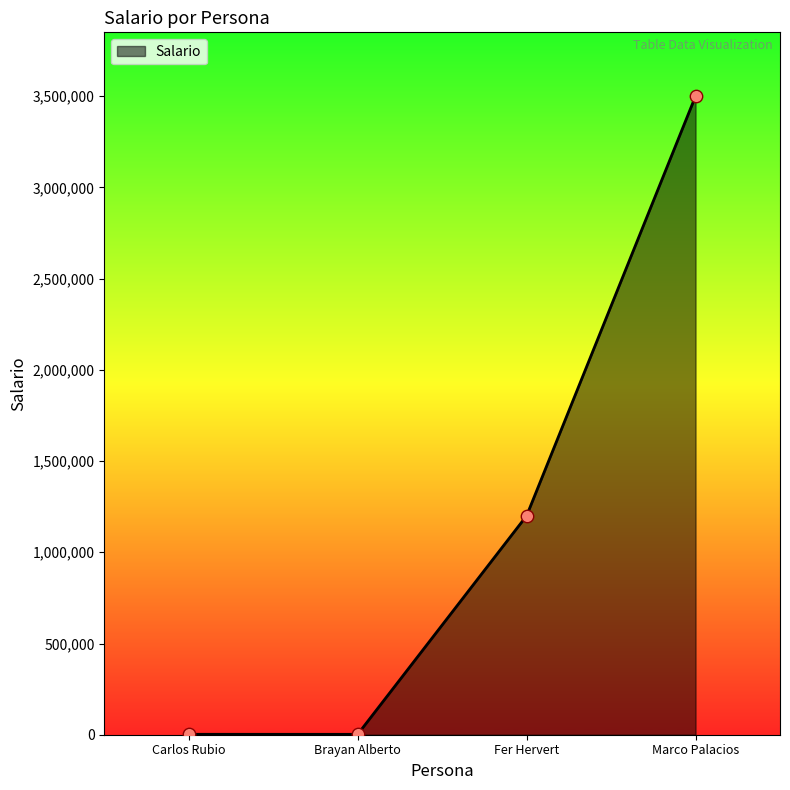

What is the change in value from Carlos Rubio to Brayan Alberto?

-200